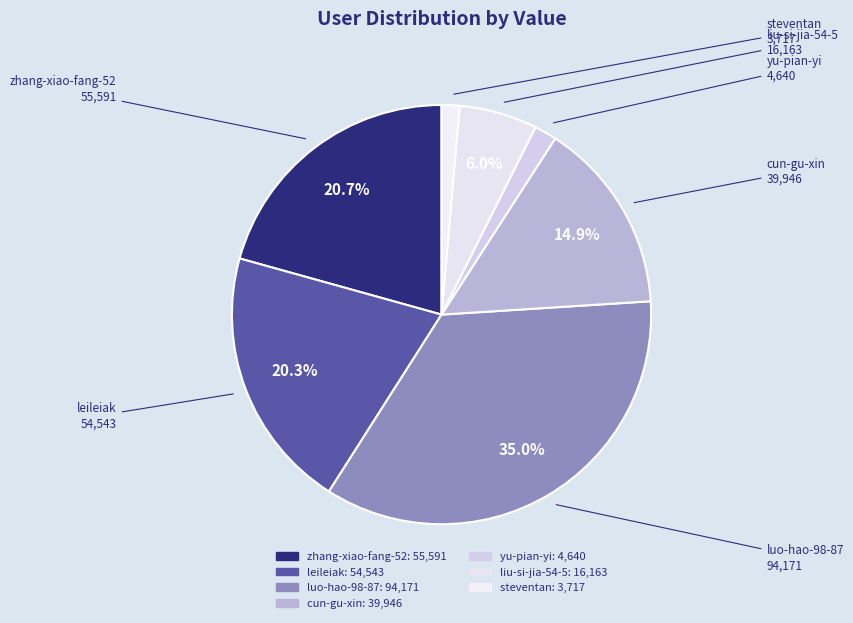

Approximately how many times larger is the value at steventan compared to zhang-xiao-fang-52?

0.1